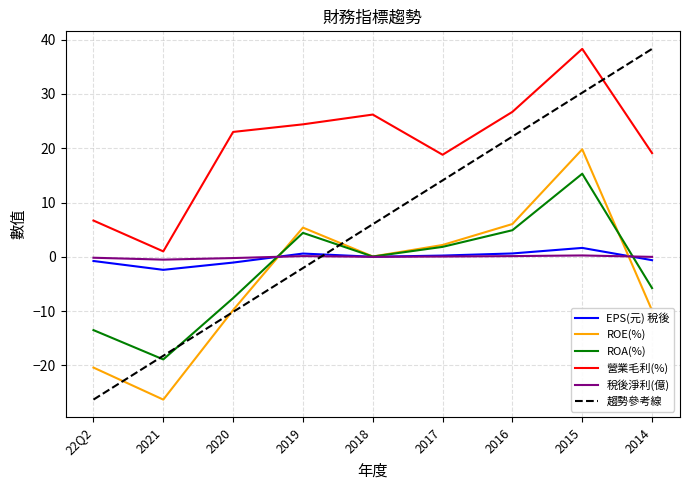

At 2021, list the series in order from smallest to largest.

ROE(%), ROA(%), 趨勢參考線, EPS(元) 稅後, 稅後淨利(億), 營業毛利(%)